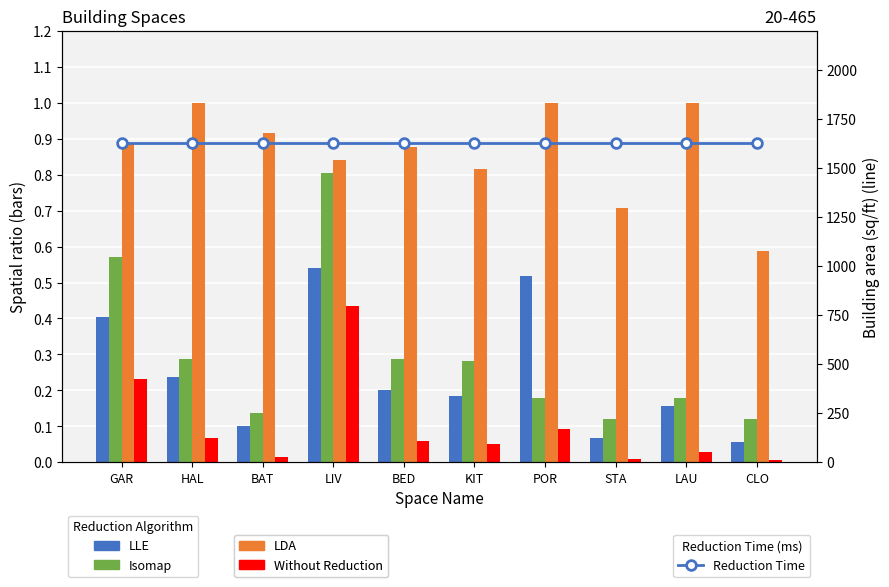

Is it true that Without Reduction equals 0.3 at LIV?

False